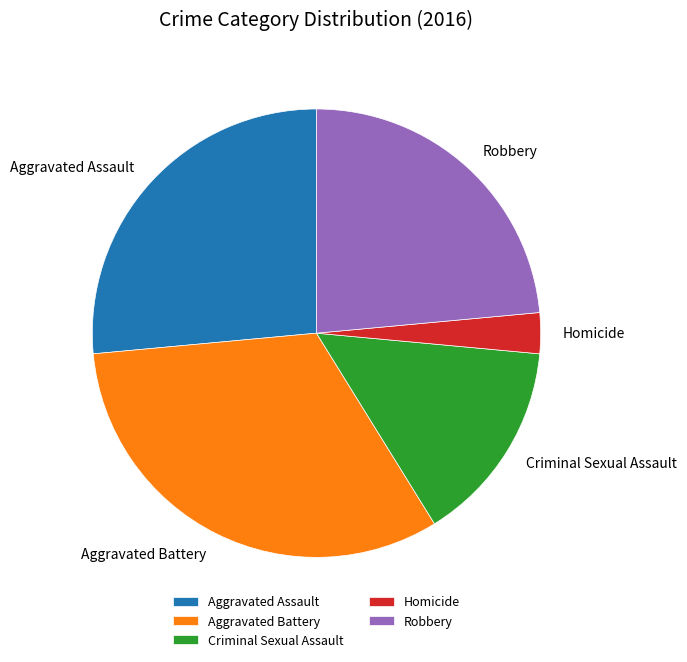

Is the sum of Homicide and Robbery greater than half?

No